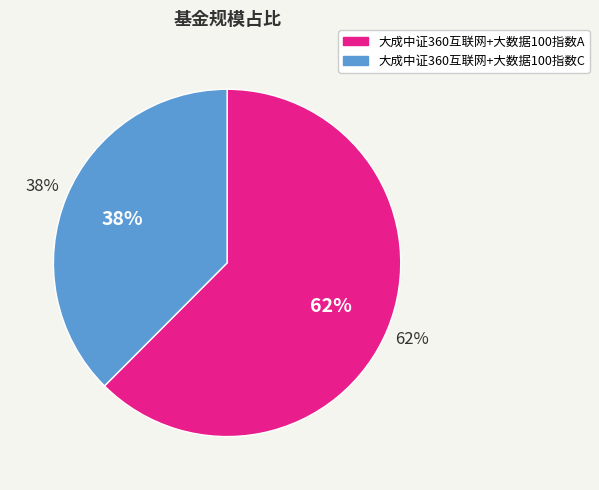

Rank the categories by value from highest to lowest.

大成中证360互联网+大数据100指数A, 大成中证360互联网+大数据100指数C